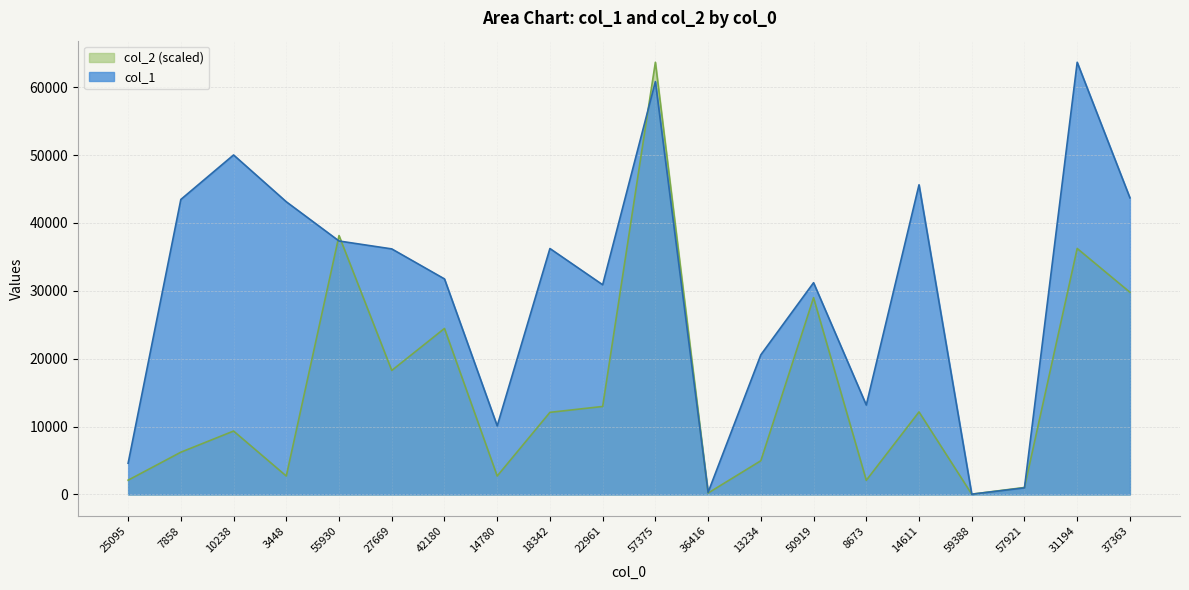

Does the chart display data point markers on the line(s)?

No